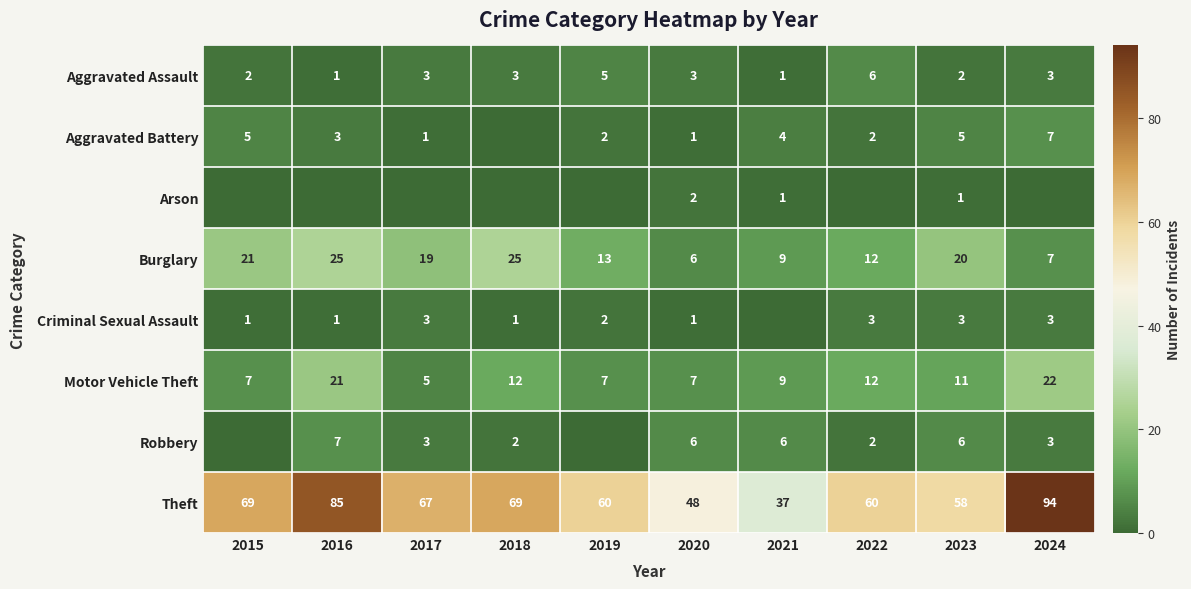

True or false: Aggravated Assault has a value of 2 at 2017.

False